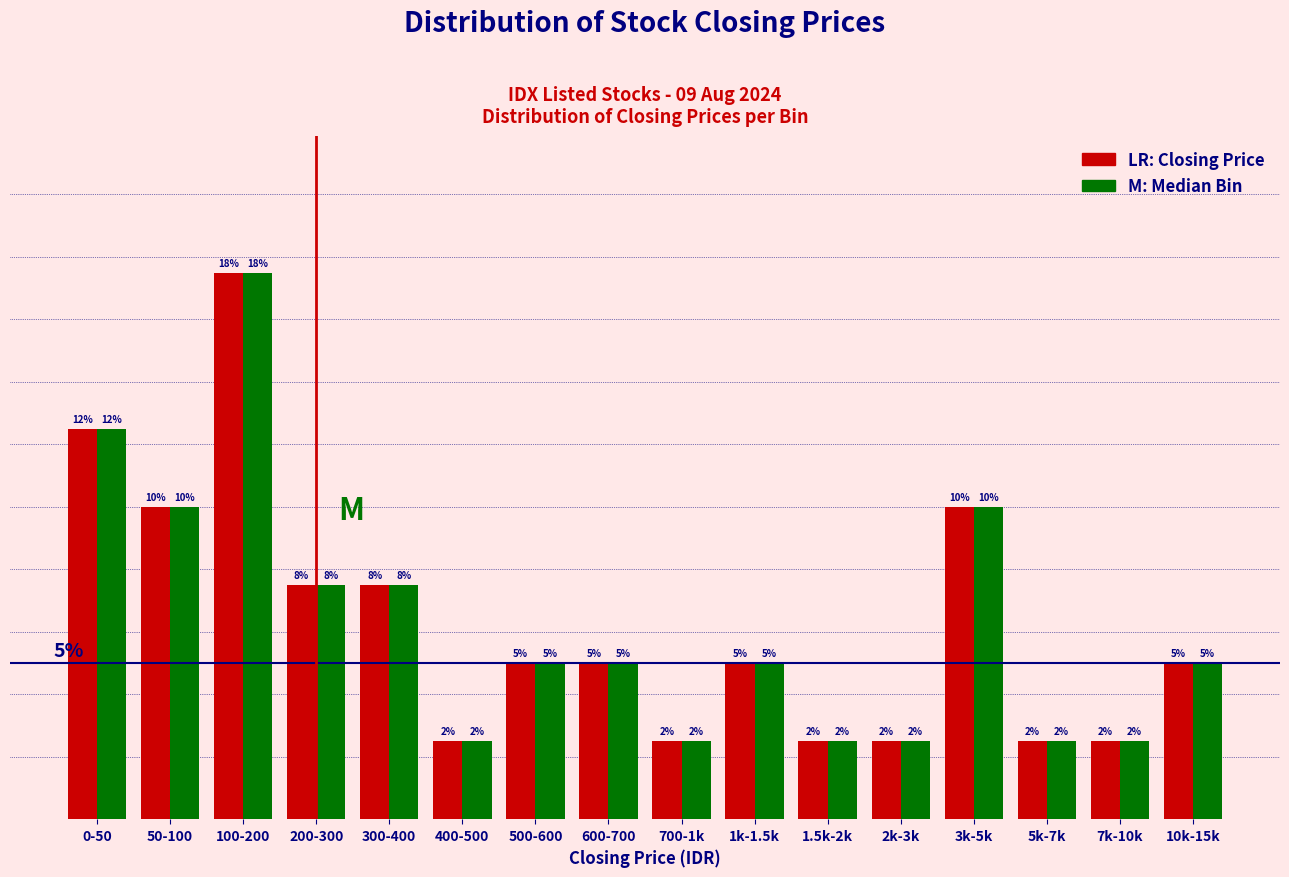

Are the bars horizontal?

No